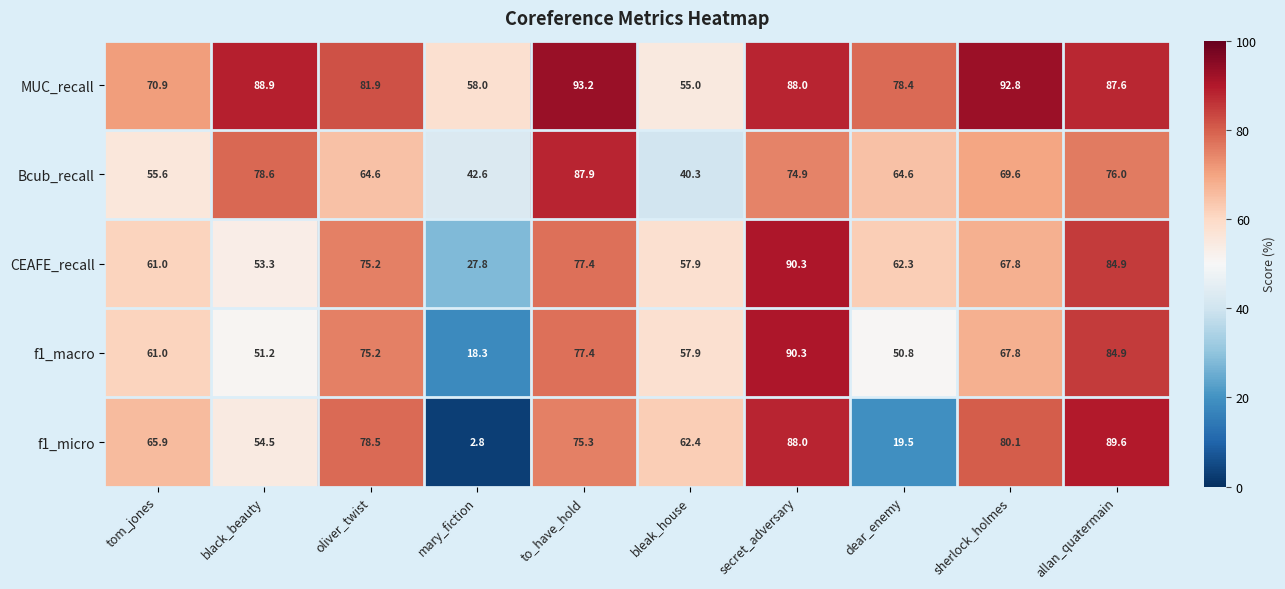

Read the CEAFE_recall value at to_have_hold.

77.4